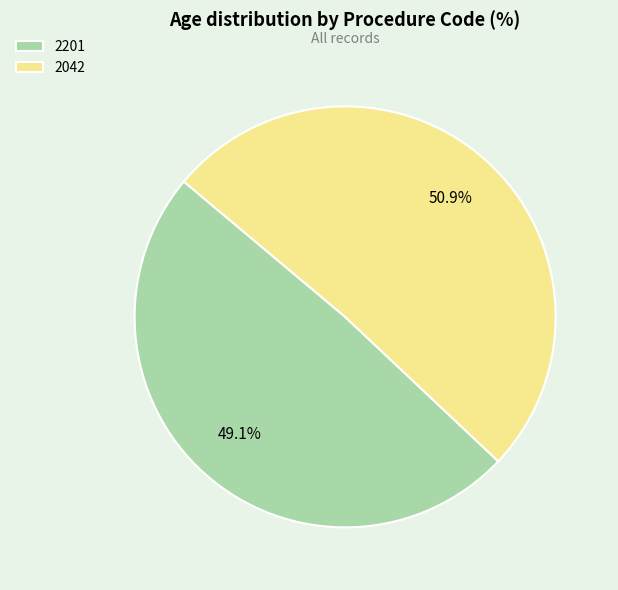

Is there a majority slice in this chart?

Yes